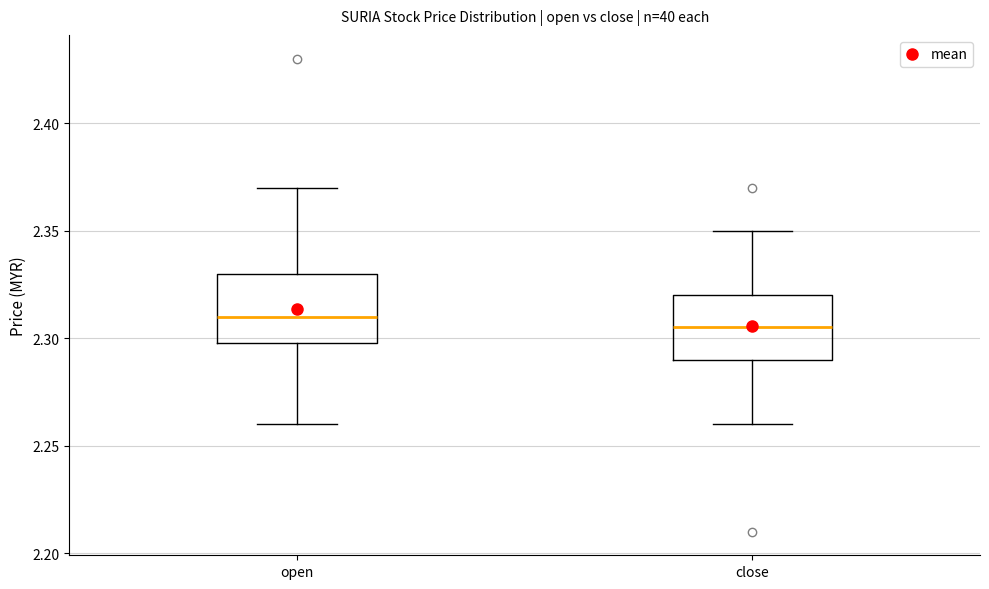

Which box's median line is the lowest?

close